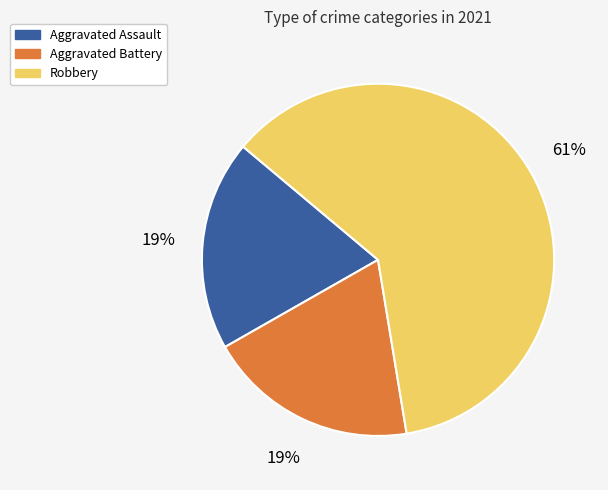

Which has a higher value, Robbery or Aggravated Assault?

Robbery